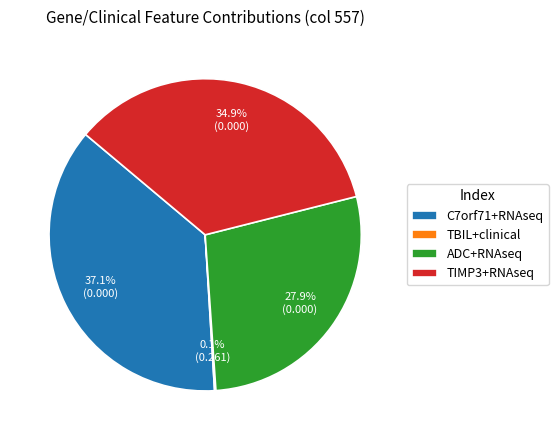

What is the largest slice in the pie chart?

C7orf71+RNAseq